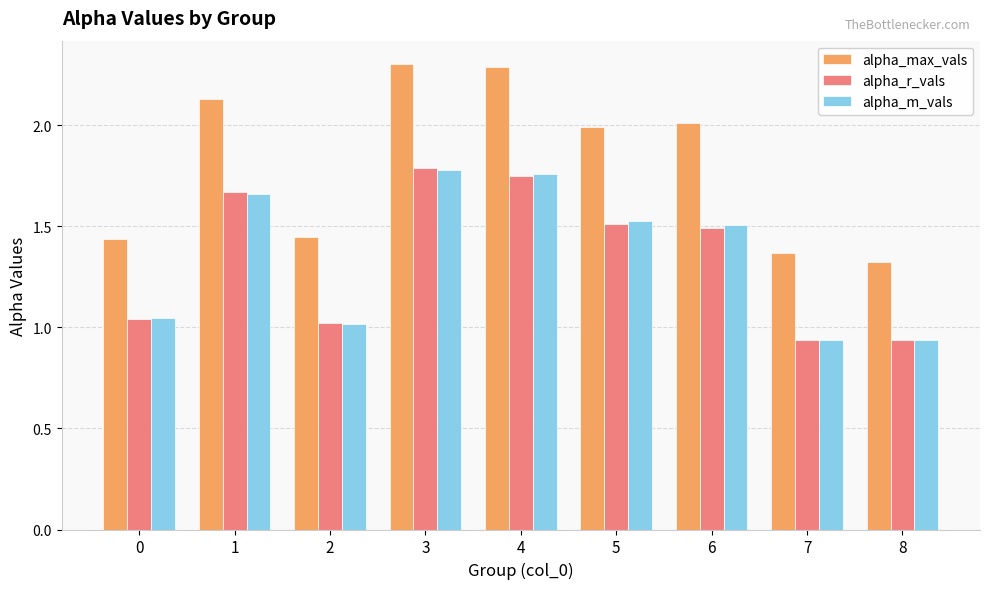

What is the sum of all alpha_m_vals values?

12.2